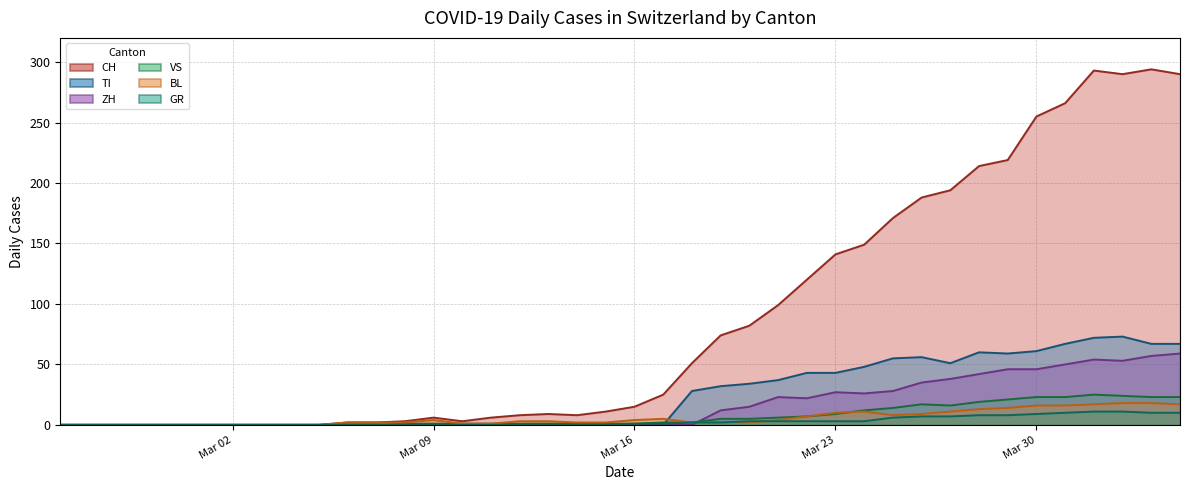

Reading left to right, list all the values displayed in this chart.

CH: 0	0	0	0	0	0	0	0	0	0	2	2	3	6	3	6	8	9	8	11	15	25	51	74	82	99	120	141	149	171	188	194	214	219	255	266	293	290	294	290
TI: 0	0	0	0	0	0	0	0	0	0	0	0	0	0	0	0	0	0	0	0	0	0	28	32	34	37	43	43	48	55	56	51	60	59	61	67	72	73	67	67
ZH: 0	0	0	0	0	0	0	0	0	0	0	0	0	0	0	0	0	0	0	0	0	0	0	12	15	23	22	27	26	28	35	38	42	46	46	50	54	53	57	59
VS: 0	0	0	0	0	0	0	0	0	0	0	0	1	1	1	1	1	1	1	1	1	2	2	5	5	6	7	9	12	14	17	16	19	21	23	23	25	24	23	23
BL: 0	0	0	0	0	0	0	0	0	0	2	2	2	4	1	1	3	3	2	2	4	5	2	2	2	4	7	10	11	8	9	11	13	14	16	16	17	18	18	17
GR: 0	0	0	0	0	0	0	0	0	0	0	0	0	0	0	0	0	0	0	0	1	1	2	2	3	3	3	3	3	6	7	7	8	8	9	10	11	11	10	10